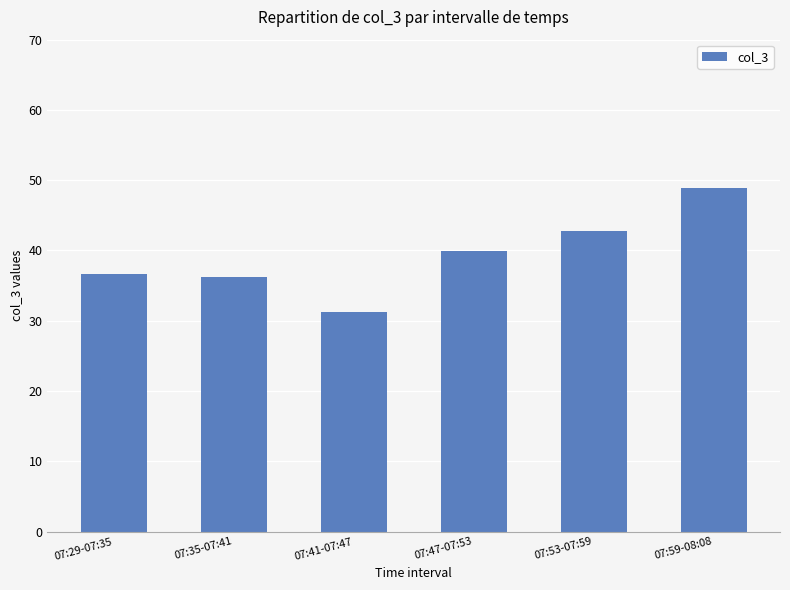

True or false: the data shows 61.3 at 07:29-07:35.

False